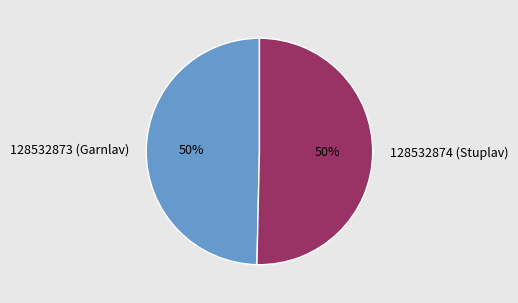

How many segments does this pie chart have?

2